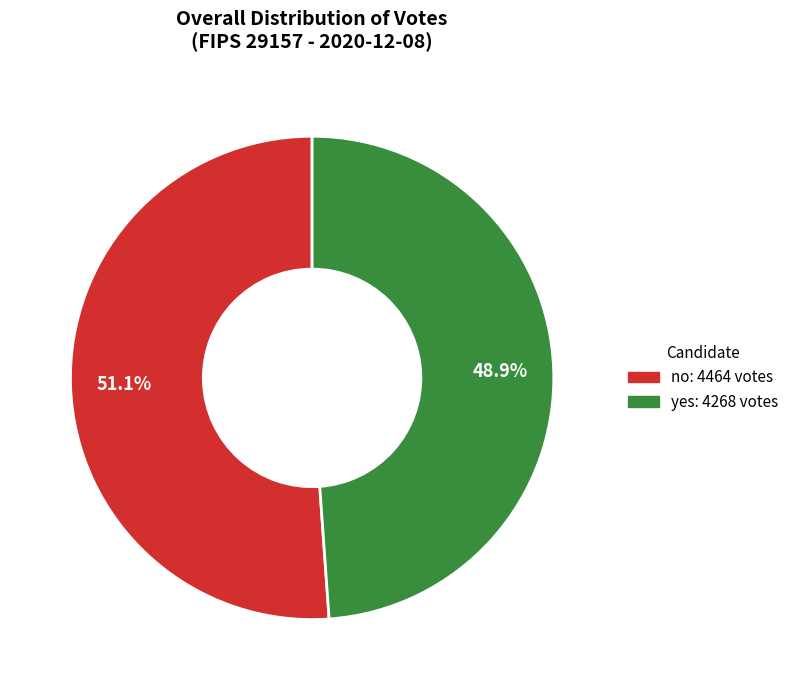

How many segments does this pie chart have?

2